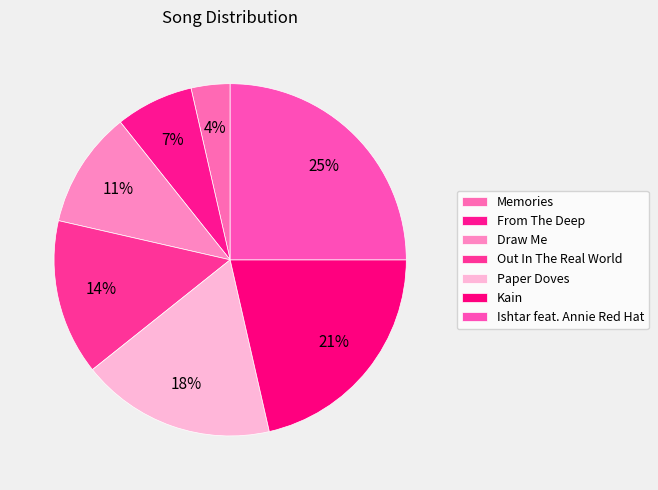

To the nearest percent, what portion does Ishtar feat. Annie Red Hat represent?

25%